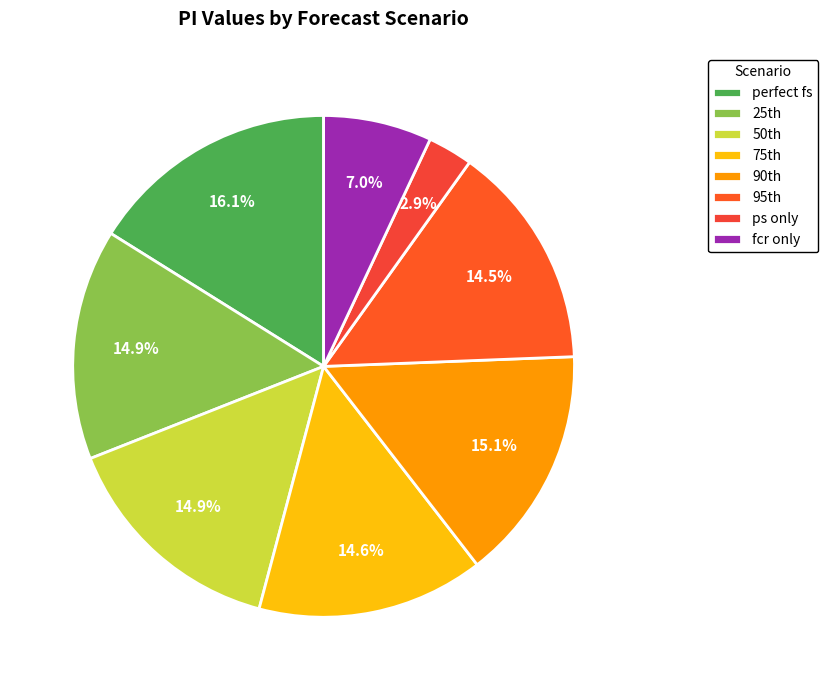

Is there any slice that represents more than half of the pie?

No